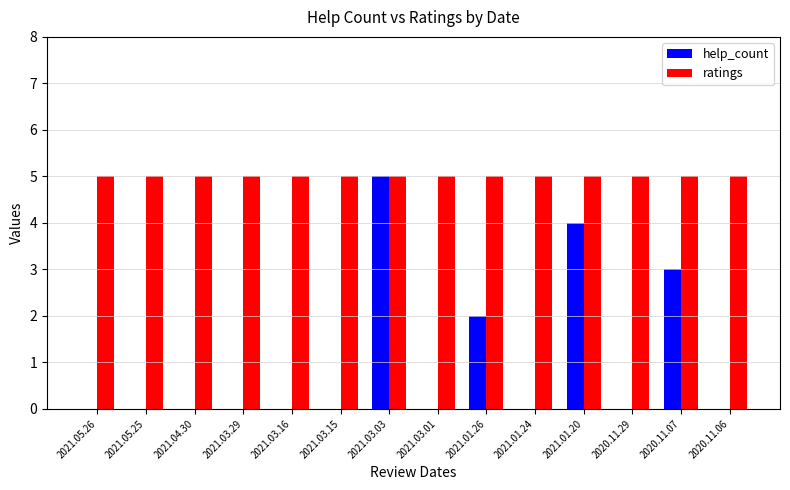

Are the bars horizontal?

No